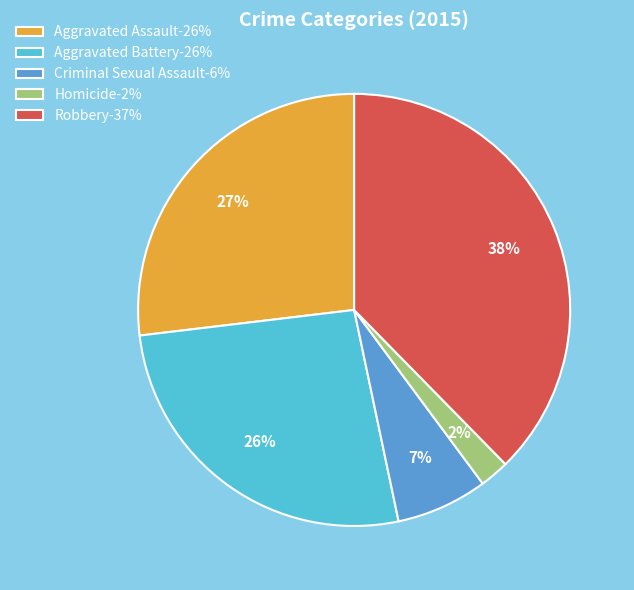

How many slices are in this pie chart?

5